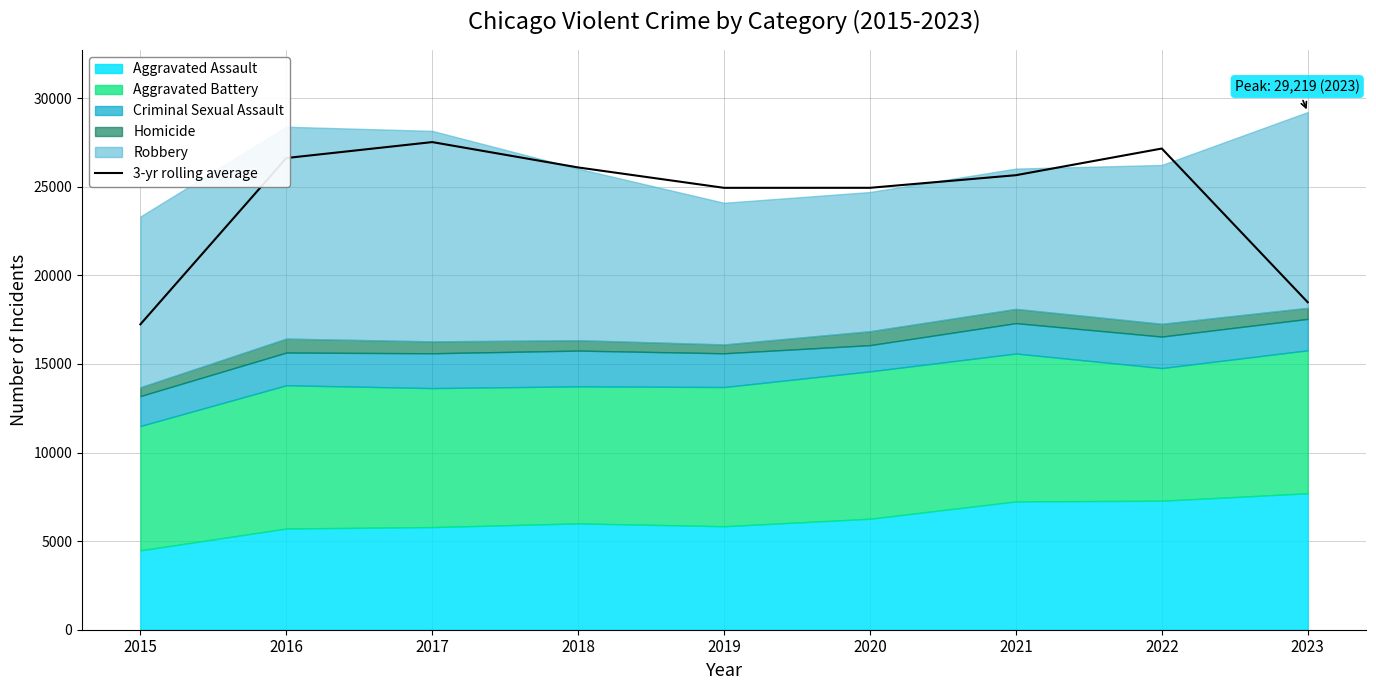

What is the greatest value displayed?

27522.7